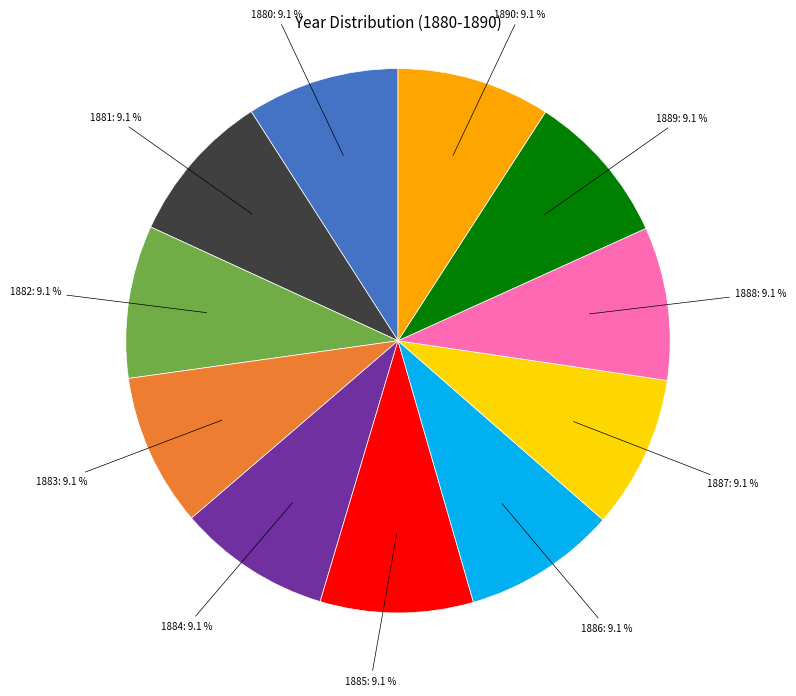

To the nearest percent, what percentage of the pie is 1889?

9%